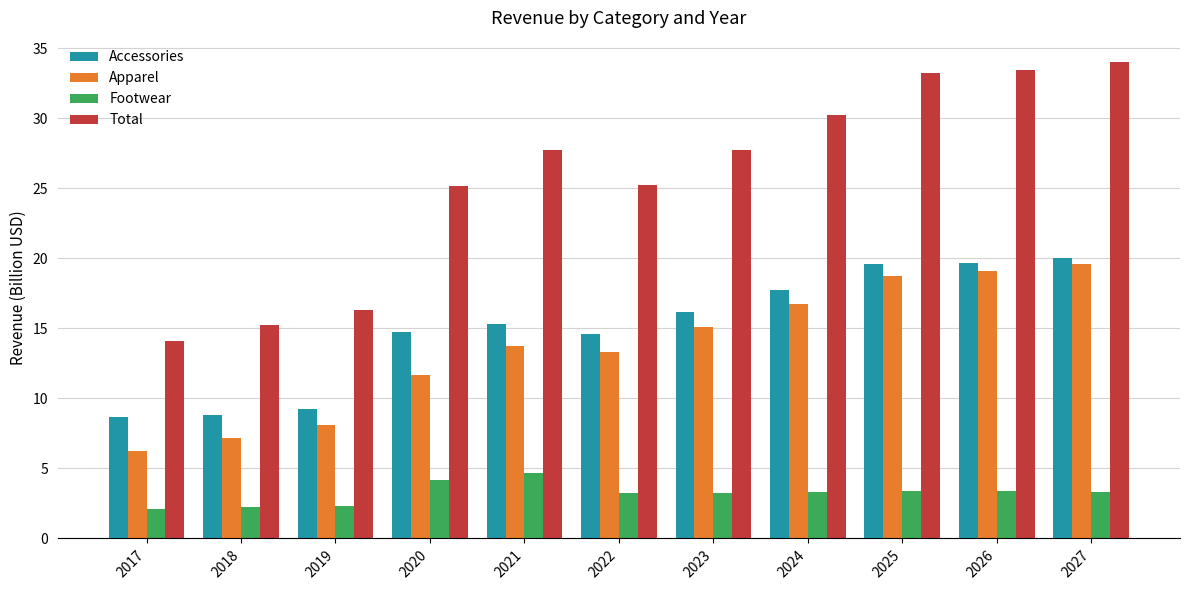

Rank the series by their maximum value, from highest to lowest.

Total, Accessories, Apparel, Footwear